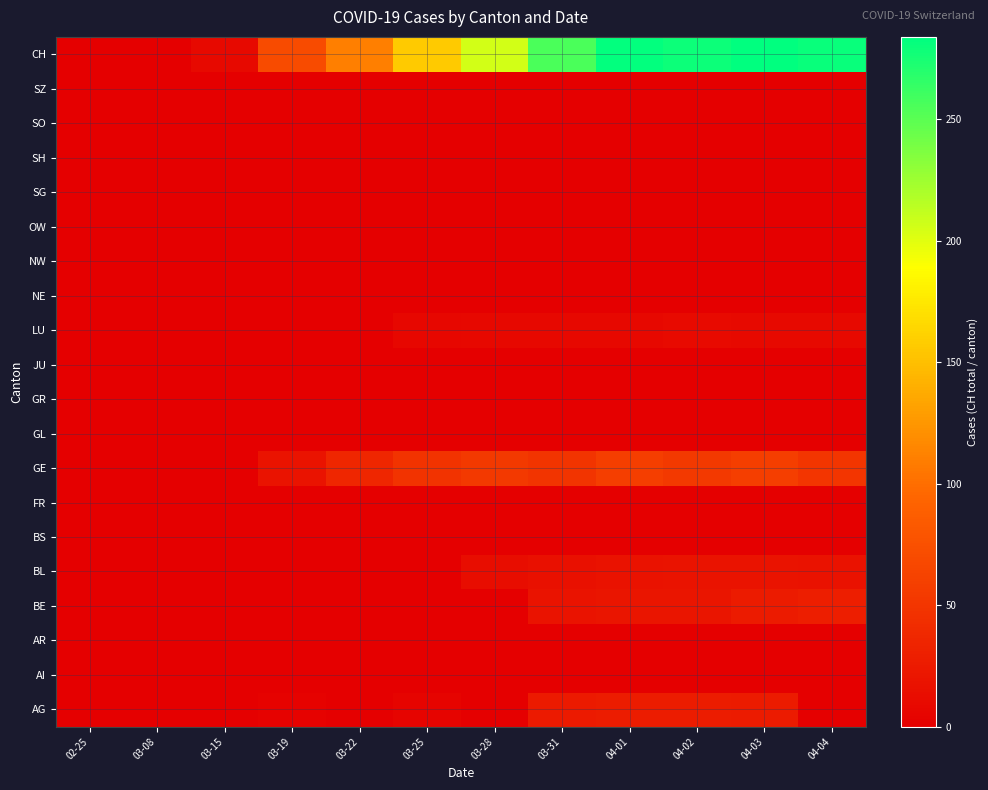

Reading right to left, transcribe all the data shown in this chart.

AG: 04-04=0	04-03=26	04-02=27	04-01=27	03-31=25	03-28=0	03-25=5	03-22=0	03-19=3	03-15=0	03-08=0	02-25=0
AI: 04-04=0	04-03=0	04-02=0	04-01=0	03-31=0	03-28=0	03-25=0	03-22=0	03-19=0	03-15=0	03-08=0	02-25=0
AR: 04-04=0	04-03=0	04-02=0	04-01=0	03-31=0	03-28=0	03-25=0	03-22=0	03-19=0	03-15=0	03-08=0	02-25=0
BE: 04-04=28	04-03=26	04-02=20	04-01=21	03-31=18	03-28=0	03-25=0	03-22=0	03-19=0	03-15=0	03-08=0	02-25=0
BL: 04-04=17	04-03=18	04-02=18	04-01=17	03-31=16	03-28=13	03-25=0	03-22=0	03-19=0	03-15=0	03-08=0	02-25=0
BS: 04-04=0	04-03=0	04-02=0	04-01=0	03-31=0	03-28=0	03-25=0	03-22=0	03-19=0	03-15=0	03-08=0	02-25=0
FR: 04-04=0	04-03=0	04-02=0	04-01=0	03-31=0	03-28=0	03-25=0	03-22=0	03-19=0	03-15=0	03-08=0	02-25=0
GE: 04-04=51	04-03=58	04-02=54	04-01=58	03-31=49	03-28=54	03-25=48	03-22=36	03-19=18	03-15=0	03-08=0	02-25=0
GL: 04-04=0	04-03=0	04-02=0	04-01=0	03-31=0	03-28=0	03-25=0	03-22=0	03-19=0	03-15=0	03-08=0	02-25=0
GR: 04-04=0	04-03=0	04-02=0	04-01=0	03-31=0	03-28=0	03-25=0	03-22=0	03-19=0	03-15=0	03-08=0	02-25=0
JU: 04-04=0	04-03=0	04-02=0	04-01=0	03-31=0	03-28=0	03-25=0	03-22=0	03-19=0	03-15=0	03-08=0	02-25=0
LU: 04-04=9	04-03=9	04-02=10	04-01=8	03-31=8	03-28=8	03-25=7	03-22=0	03-19=0	03-15=0	03-08=0	02-25=0
NE: 04-04=0	04-03=0	04-02=0	04-01=0	03-31=0	03-28=0	03-25=0	03-22=0	03-19=0	03-15=0	03-08=0	02-25=0
NW: 04-04=0	04-03=0	04-02=0	04-01=0	03-31=0	03-28=0	03-25=0	03-22=0	03-19=0	03-15=0	03-08=0	02-25=0
OW: 04-04=0	04-03=0	04-02=0	04-01=0	03-31=0	03-28=0	03-25=0	03-22=0	03-19=0	03-15=0	03-08=0	02-25=0
SG: 04-04=0	04-03=0	04-02=0	04-01=0	03-31=0	03-28=0	03-25=0	03-22=0	03-19=0	03-15=0	03-08=0	02-25=0
SH: 04-04=0	04-03=0	04-02=0	04-01=0	03-31=0	03-28=0	03-25=0	03-22=0	03-19=0	03-15=0	03-08=0	02-25=0
SO: 04-04=0	04-03=0	04-02=0	04-01=0	03-31=0	03-28=0	03-25=0	03-22=0	03-19=0	03-15=0	03-08=0	02-25=0
SZ: 04-04=0	04-03=0	04-02=0	04-01=0	03-31=0	03-28=0	03-25=0	03-22=0	03-19=0	03-15=0	03-08=0	02-25=0
CH: 04-04=280	04-03=284	04-02=279	04-01=282	03-31=256	03-28=206	03-25=157	03-22=110	03-19=70	03-15=9	03-08=1	02-25=0